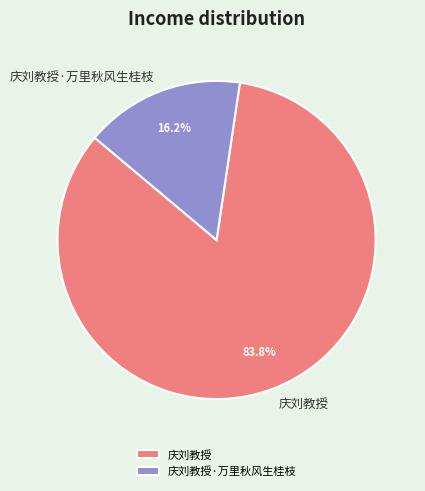

What is the smallest slice in the pie chart?

庆刘教授·万里秋风生桂枝